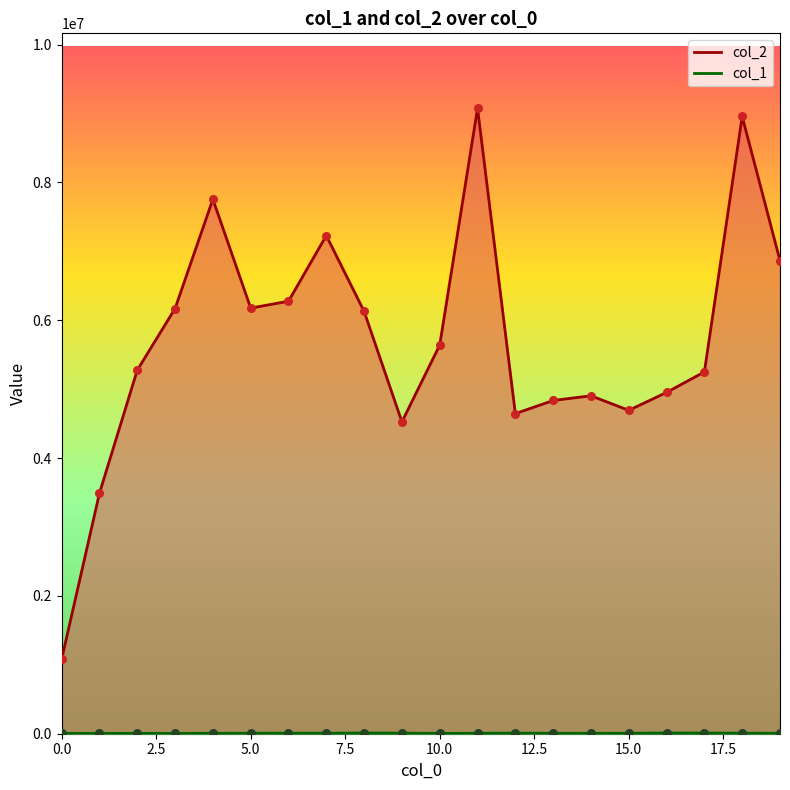

At how many categories does at least one series exceed 1066428?

20